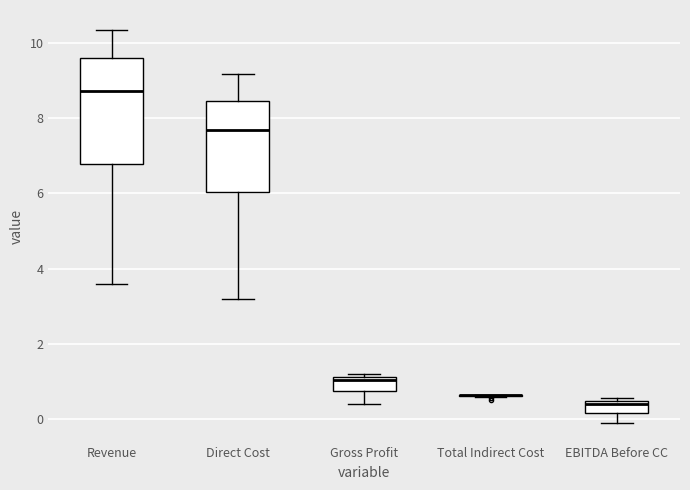

Where does the upper whisker of the box for Revenue end on the y-axis? The values are not printed on the chart, so give them approximately, as read against the axis.

10.4